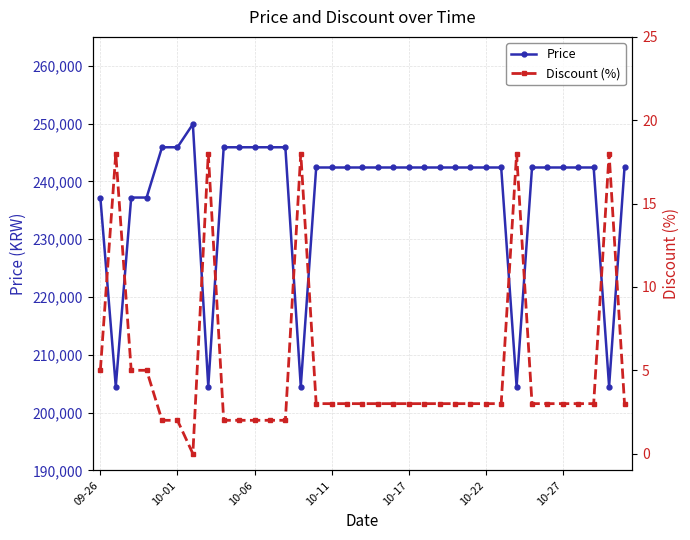

What is the maximum value for Price?

249900